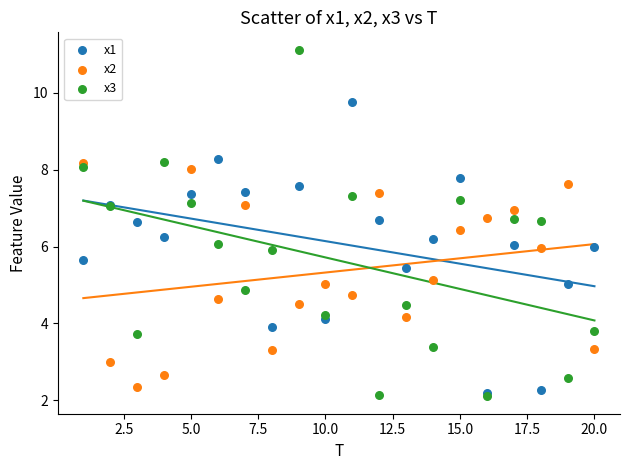

What are all the series names shown in the legend?

x1, x2, x3